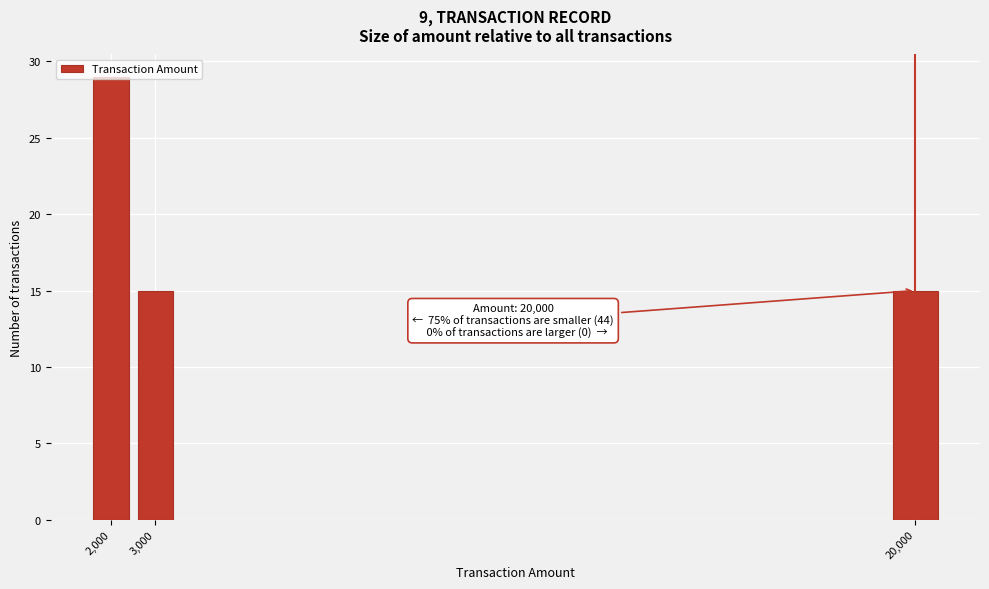

What is the label of the 3rd bar from the right?

2,000